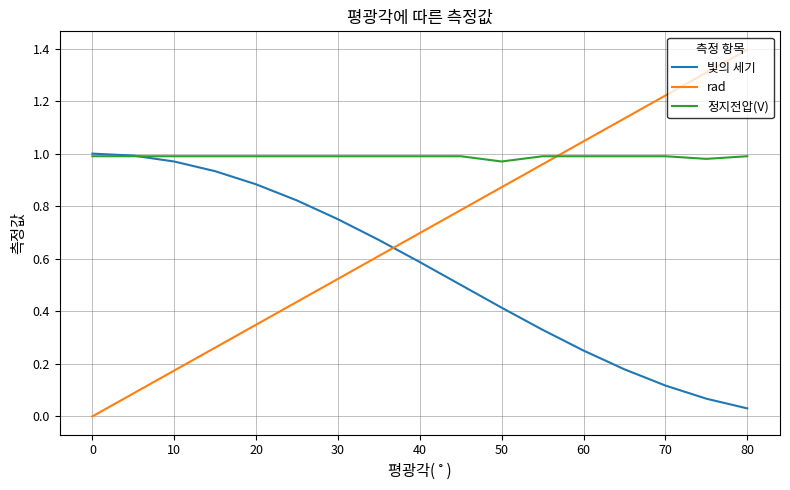

How many values in the rad series exceed 0?

16